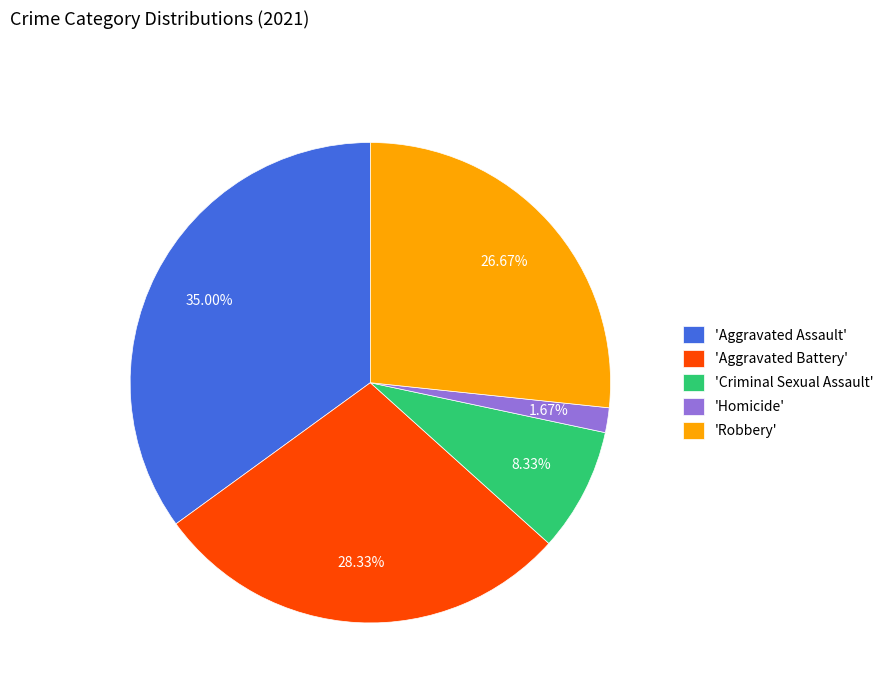

Do 'Robbery' and 'Criminal Sexual Assault' together represent more than half of the pie?

No